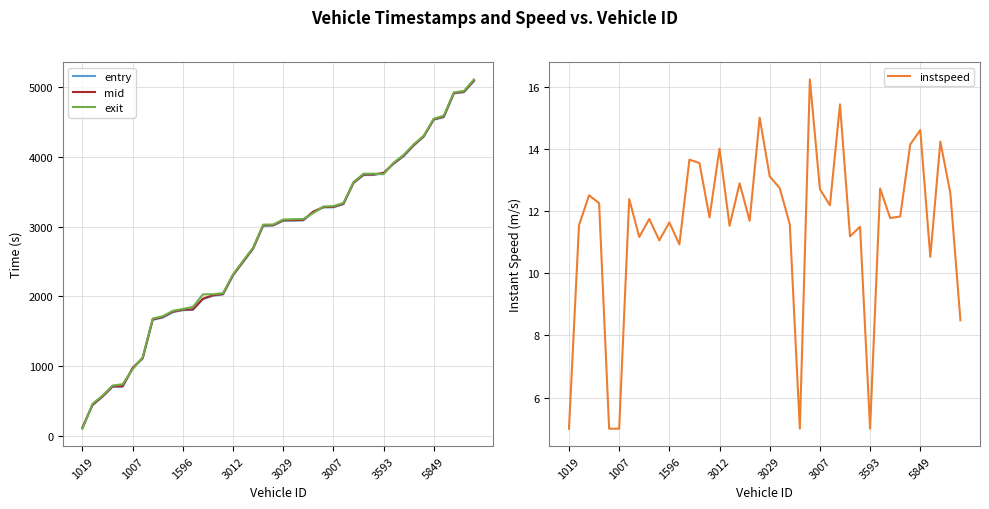

True or false: mid has a value of 1525.2 at 3007.

False